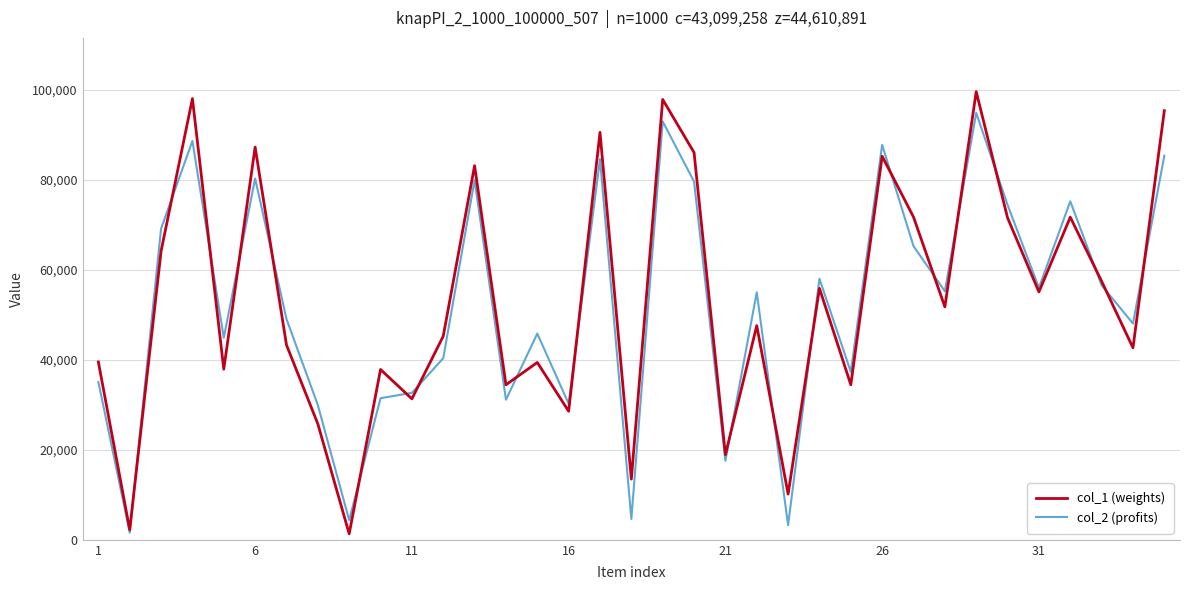

What is the maximum value for col_1 (weights)?

99586